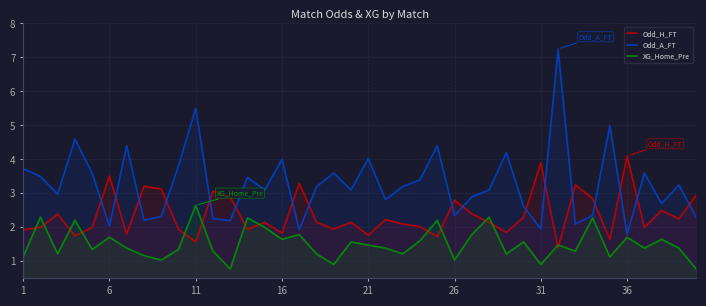

Reading left to right, transcribe all the data shown in this chart.

Odd_H_FT: 1.9	2.0	2.4	1.8	2.0	3.5	1.8	3.2	3.1	1.9	1.6	3.1	2.9	1.9	2.1	1.8	3.3	2.1	1.9	2.1	1.8	2.2	2.1	2.0	1.7	2.8	2.4	2.1	1.9	2.3	3.9	1.4	3.2	2.9	1.6	4.1	2.0	2.5	2.2	3.0
Odd_A_FT: 3.7	3.5	3.0	4.6	3.6	2.0	4.4	2.2	2.3	3.8	5.5	2.3	2.2	3.5	3.1	4.0	1.9	3.2	3.6	3.1	4.0	2.8	3.2	3.4	4.4	2.4	2.9	3.1	4.2	2.6	1.9	7.2	2.1	2.4	5.0	1.8	3.6	2.7	3.2	2.3
XG_Home_Pre: 1.1	2.3	1.2	2.2	1.4	1.7	1.4	1.2	1.0	1.4	2.6	1.3	0.8	2.3	2.0	1.6	1.8	1.2	0.9	1.6	1.5	1.4	1.2	1.6	2.2	1.0	1.8	2.3	1.2	1.6	0.9	1.5	1.3	2.3	1.1	1.7	1.4	1.6	1.4	0.8